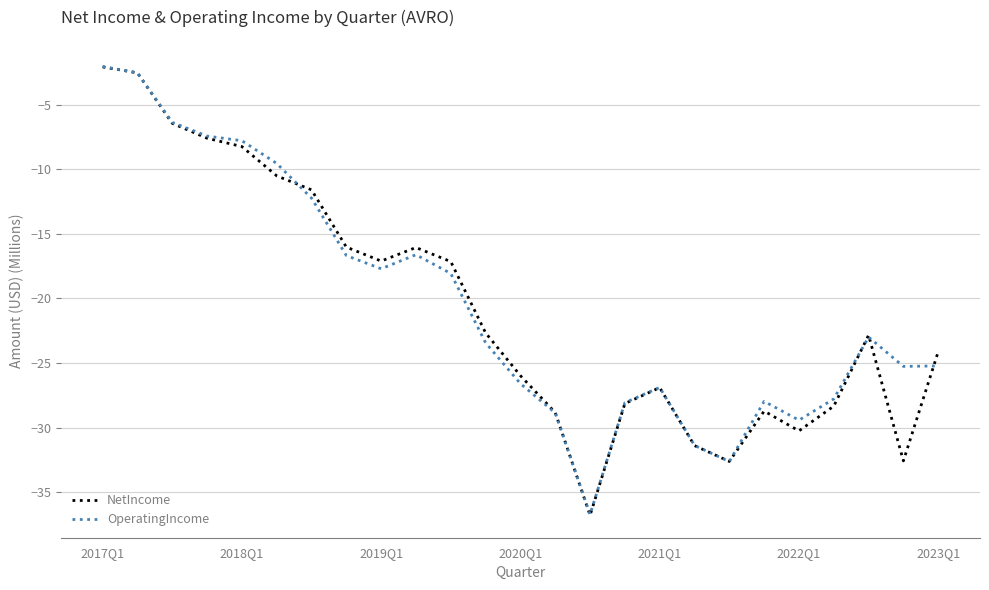

Which series has the widest spread of values?

NetIncome